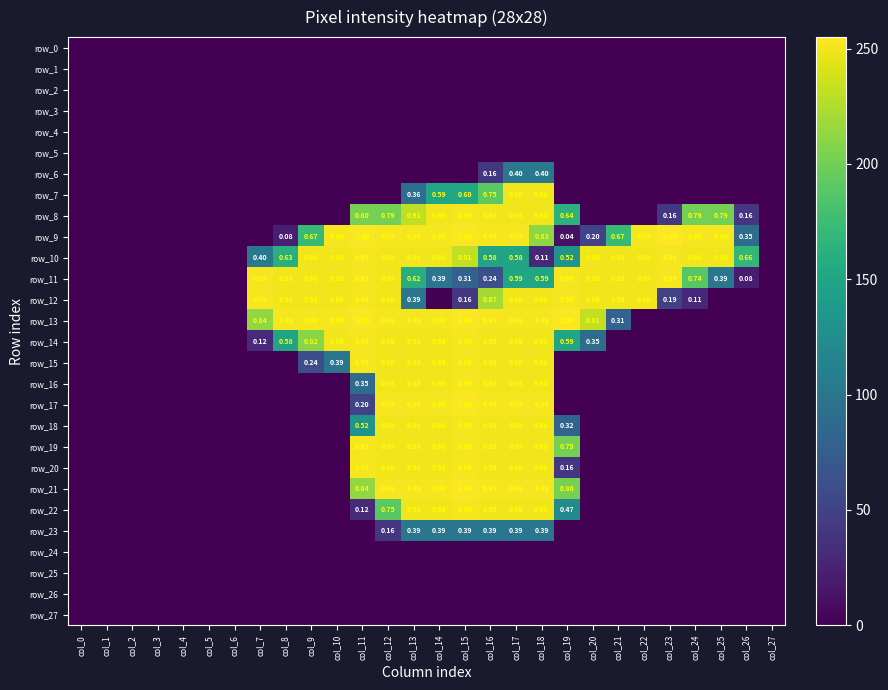

What is the difference between the maximum and minimum values in the row_19 series?

252